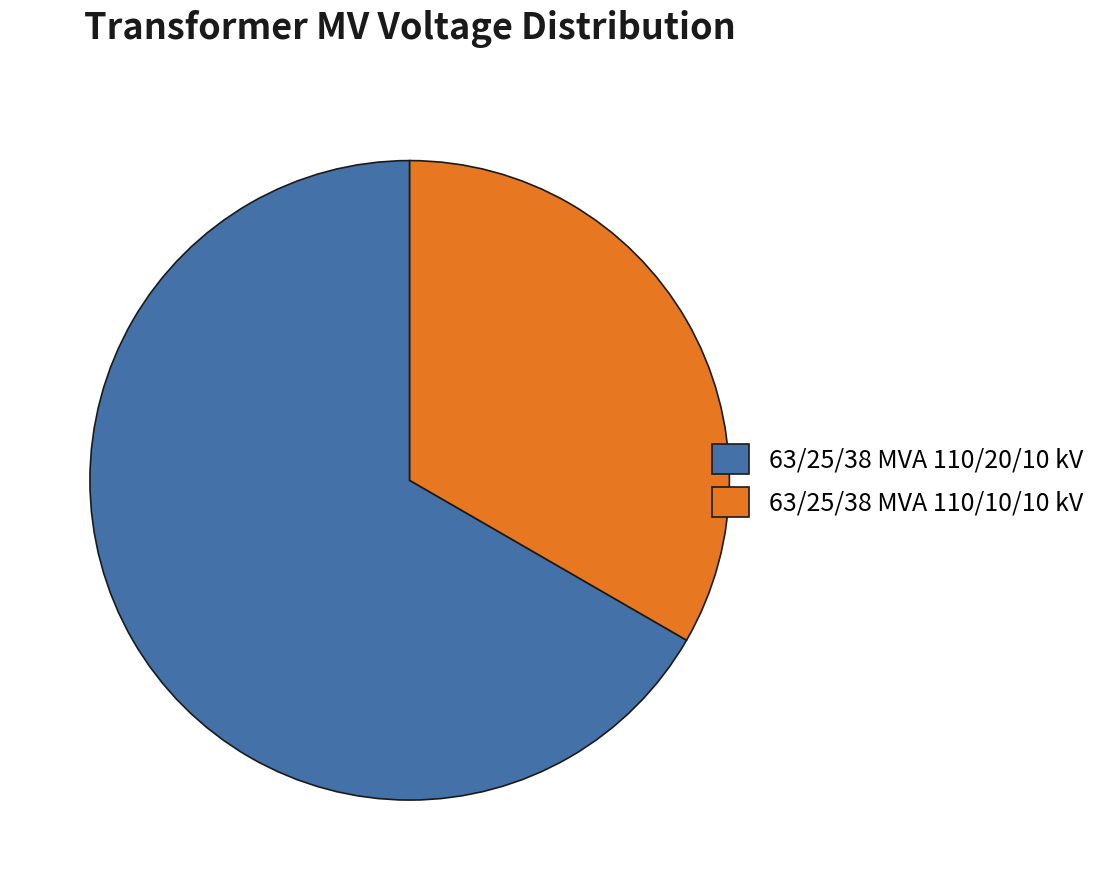

How many slices are in this pie chart?

2